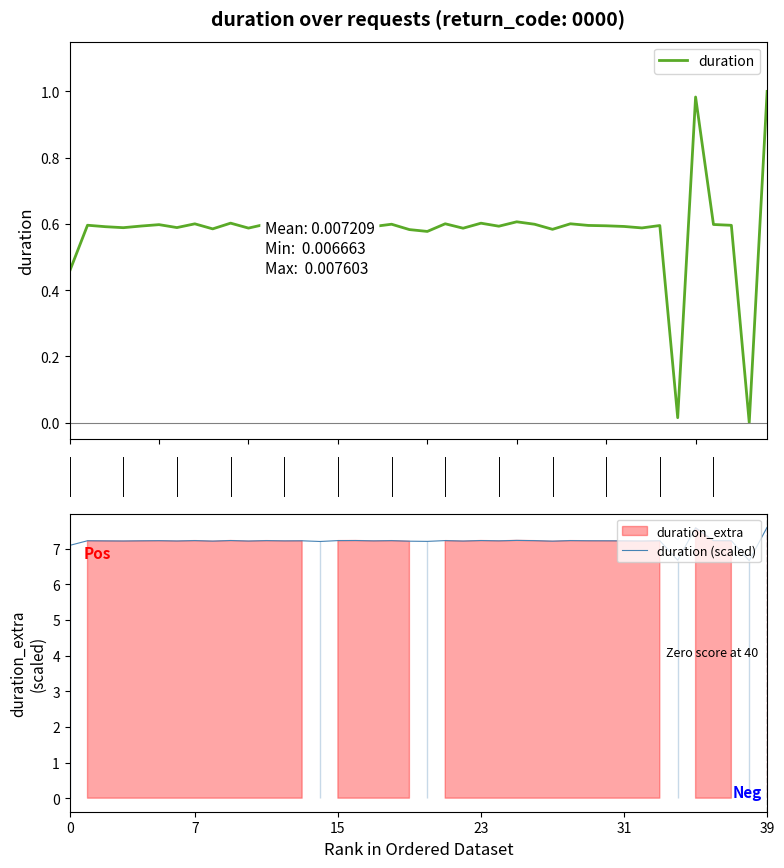

The duration (scaled) series shows 3.3 at 9. True or false?

False